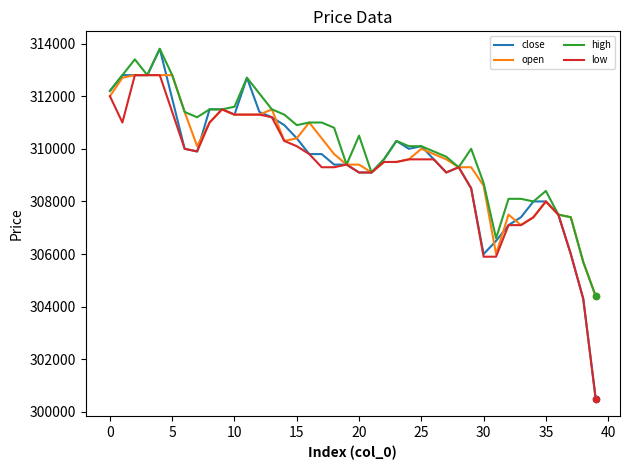

Which series has the widest spread of values?

close